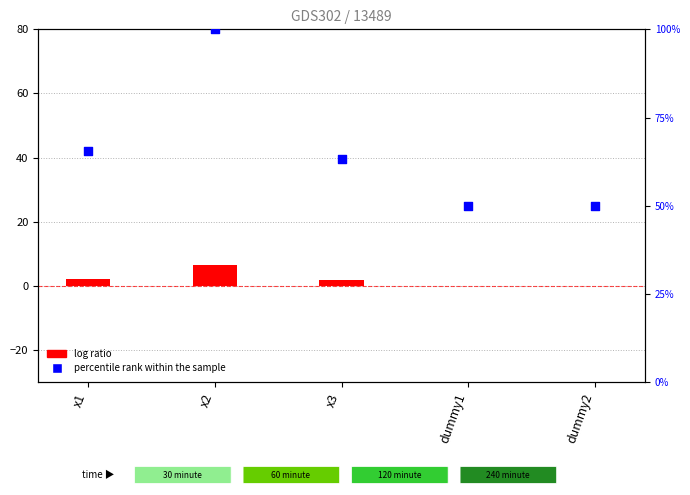

Which series contains the highest Y value?

percentile rank within the sample